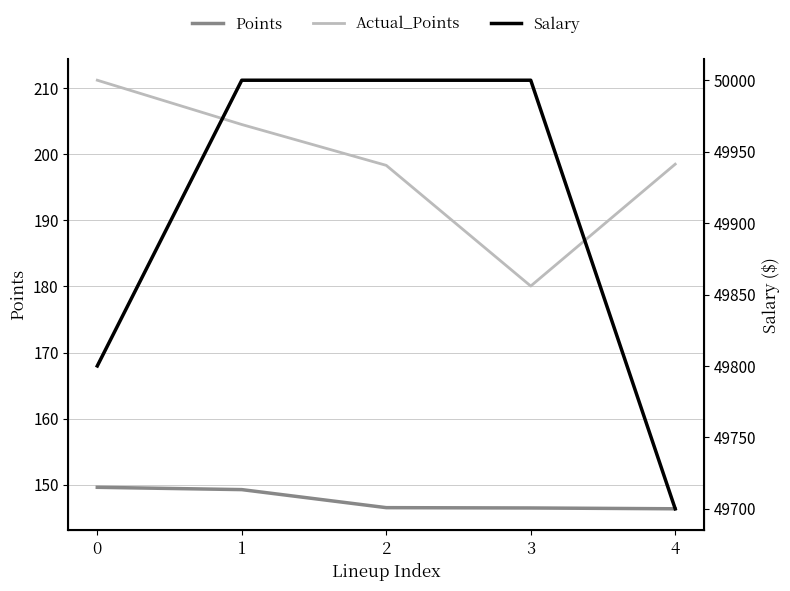

At which label does Points reach its minimum?

4